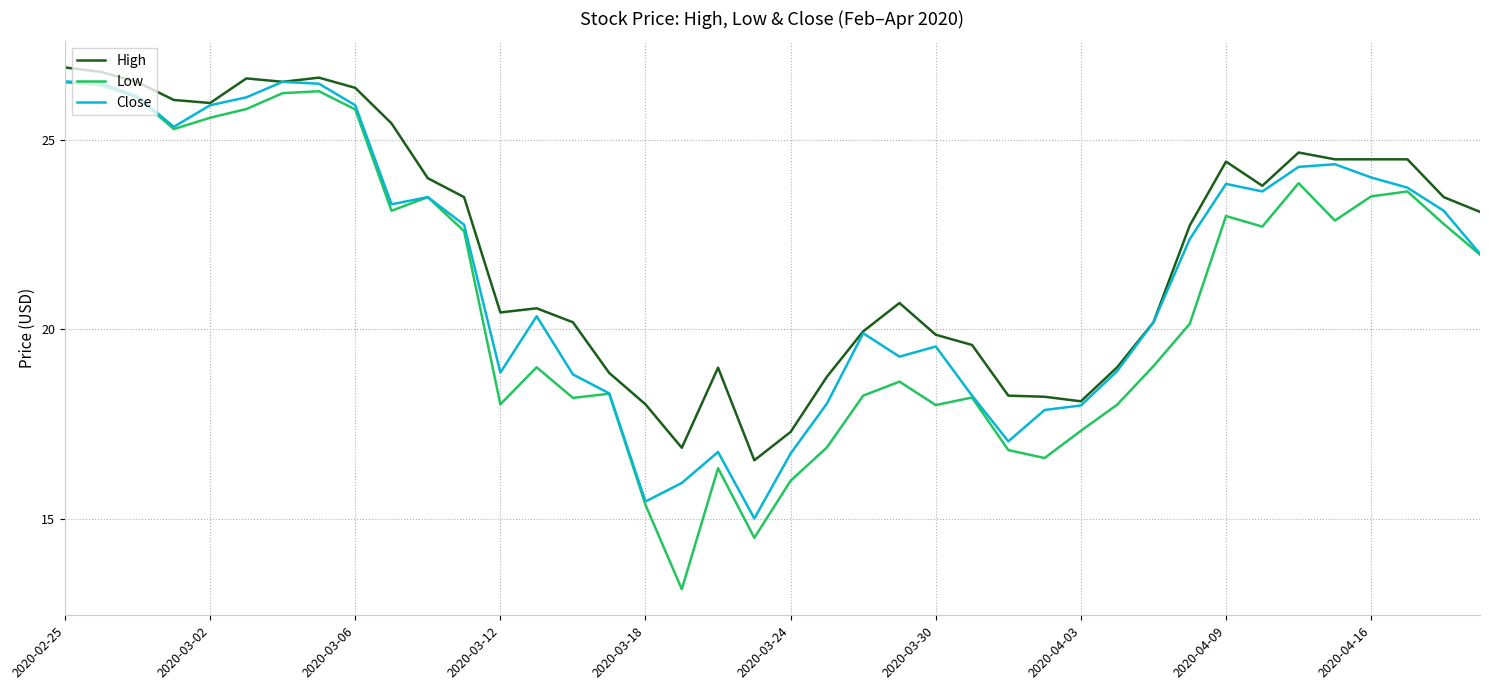

Which series has the largest total across all categories?

High